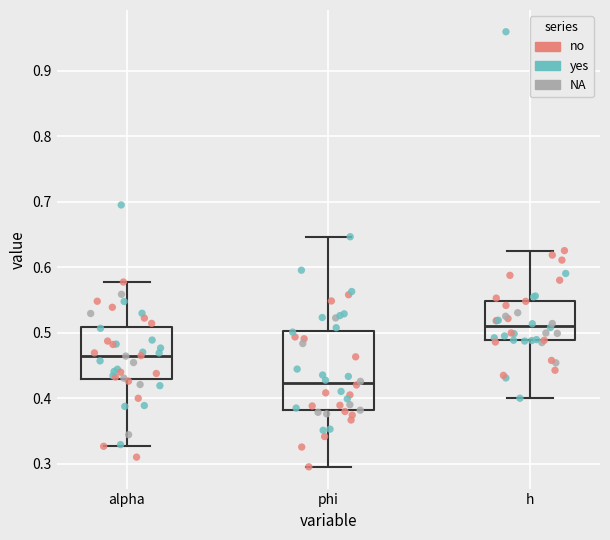

Where does the median line of the box for phi sit on the y-axis? The values are not printed on the chart, so give them approximately, as read against the axis.

0.42